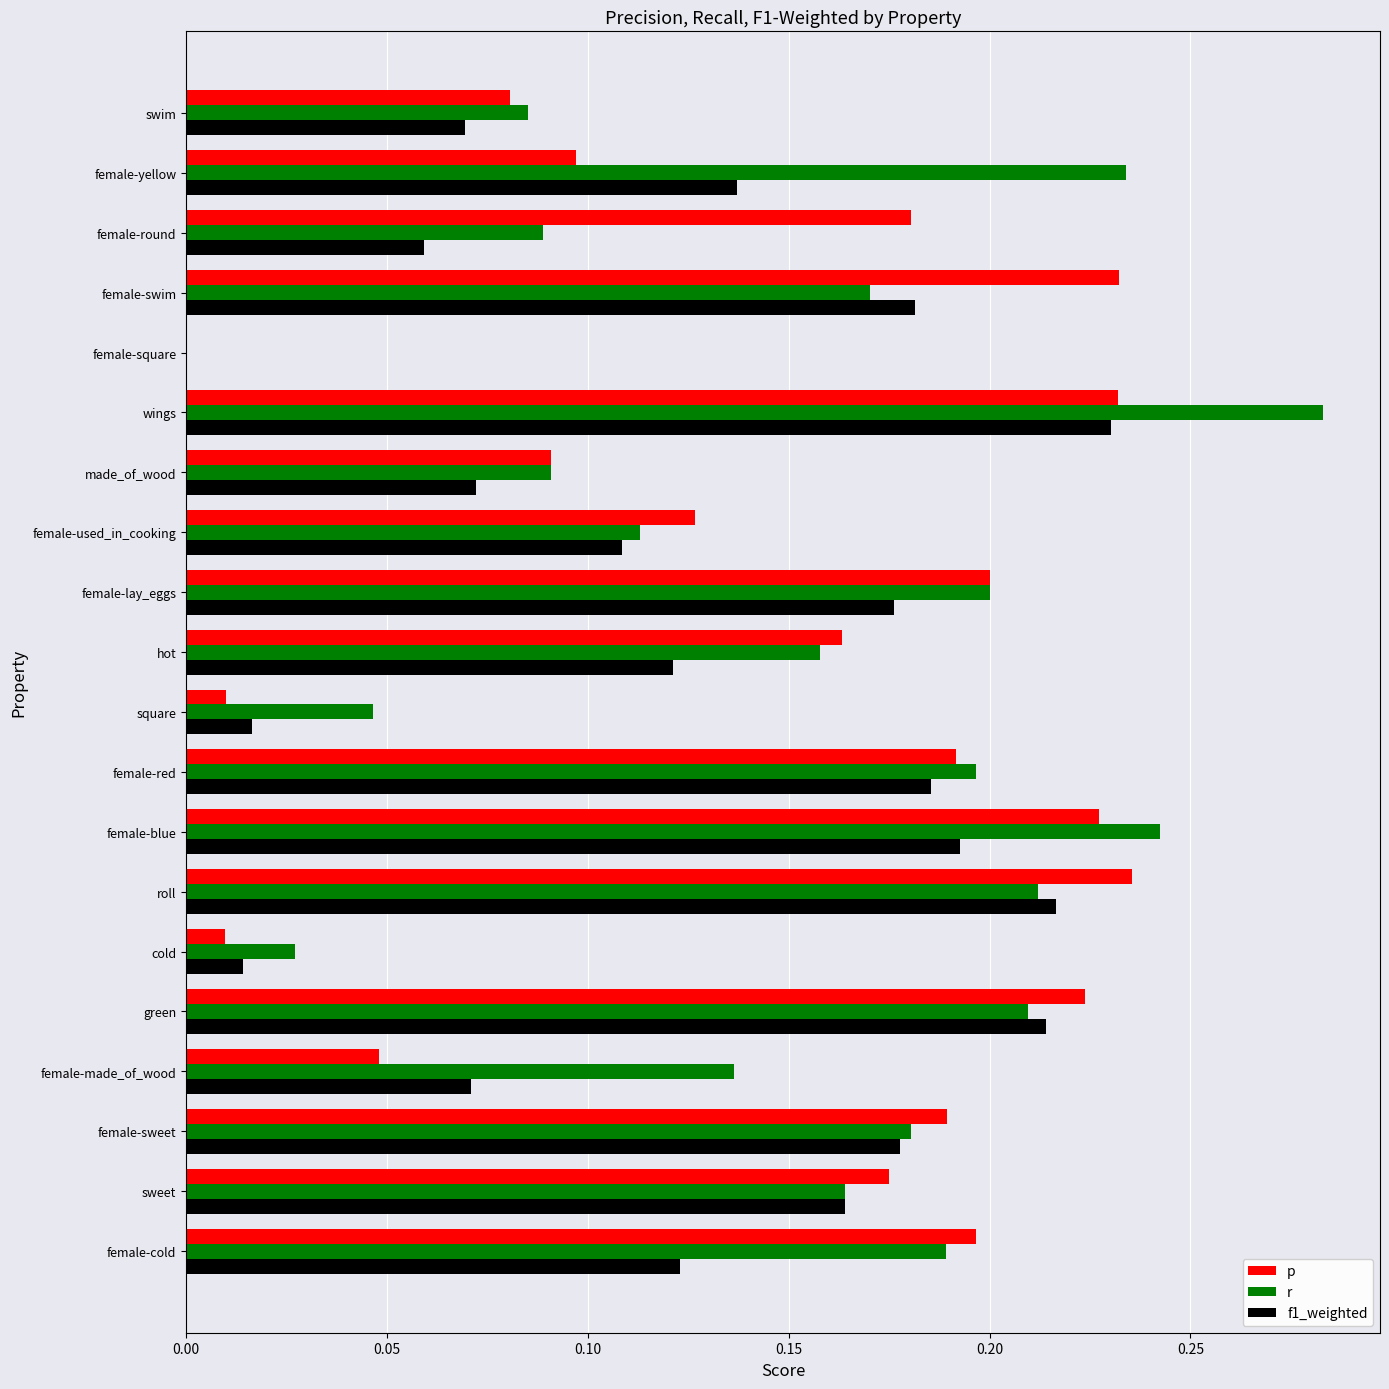

Is it true that r equals 0.1 at sweet?

False